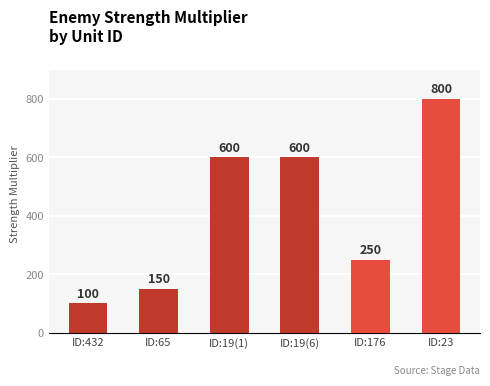

What is the minimum value shown in the chart?

100